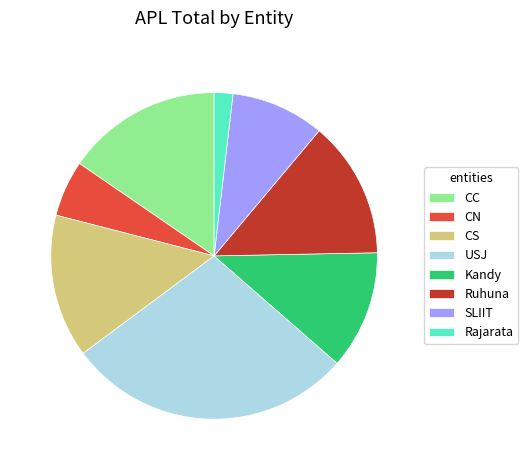

Rank the categories by value from lowest to highest.

Rajarata, CN, SLIIT, Kandy, Ruhuna, CS, CC, USJ